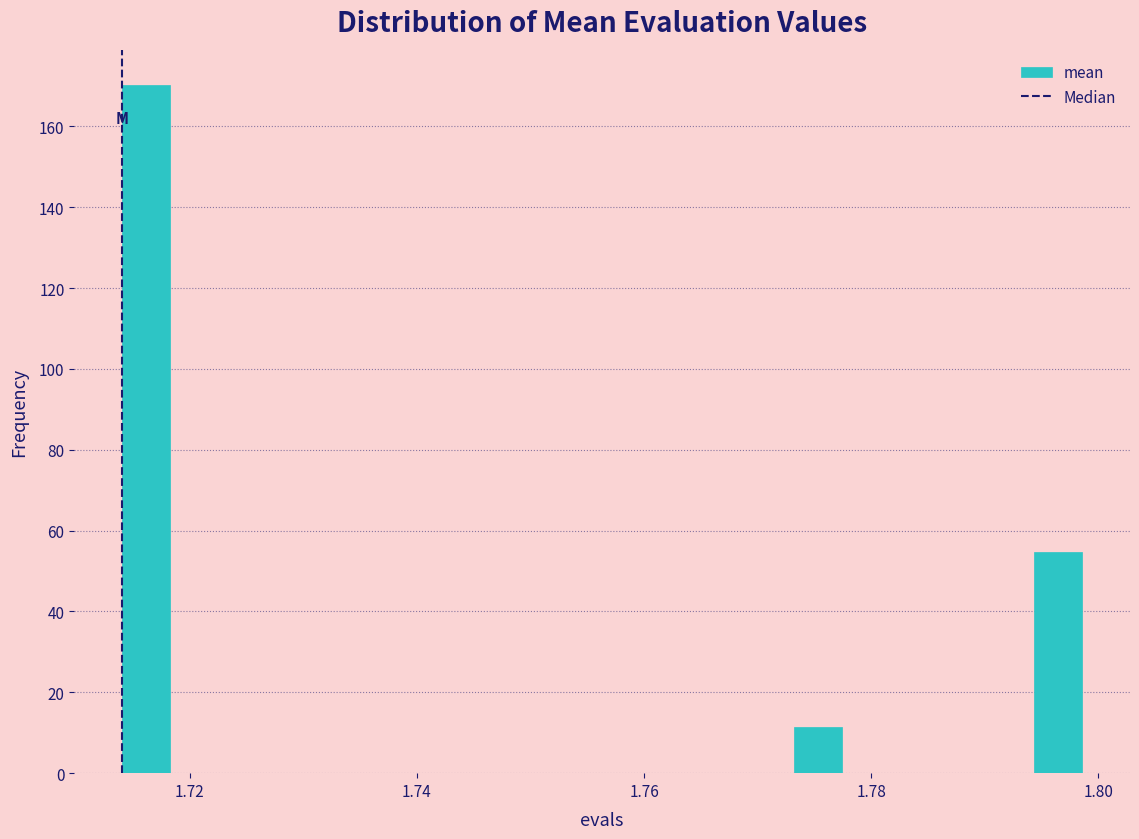

Around what value on the x-axis is the tallest bar? Give the approximate position of its centre, as read against the axis.

1.716